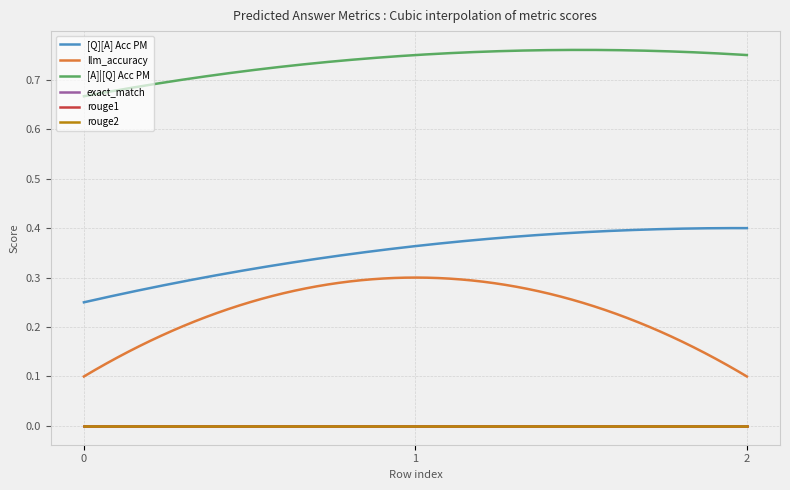

Is this an area chart (filled region under the line)?

No